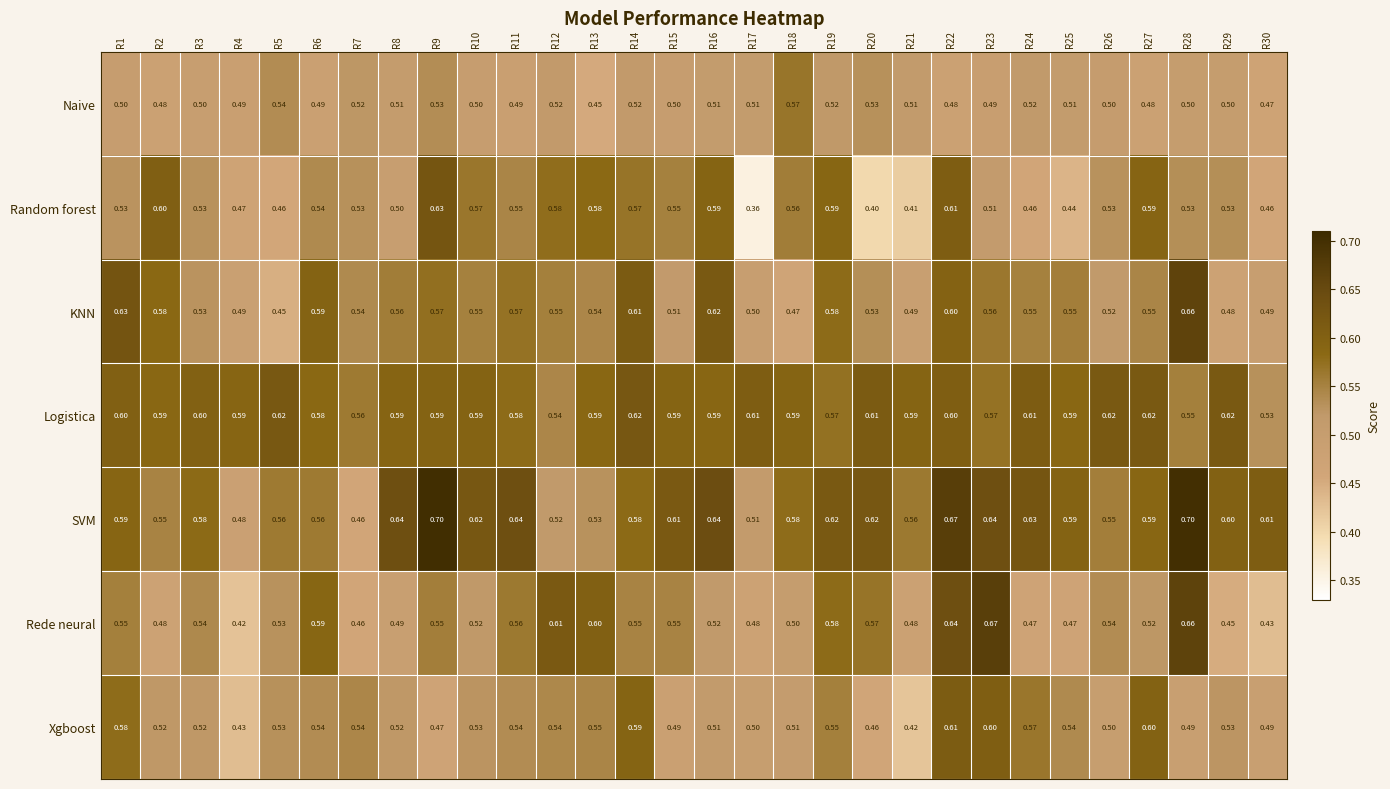

Rank the series by their maximum value, from highest to lowest.

SVM, Rede neural, KNN, Random forest, Logistica, Xgboost, Naive